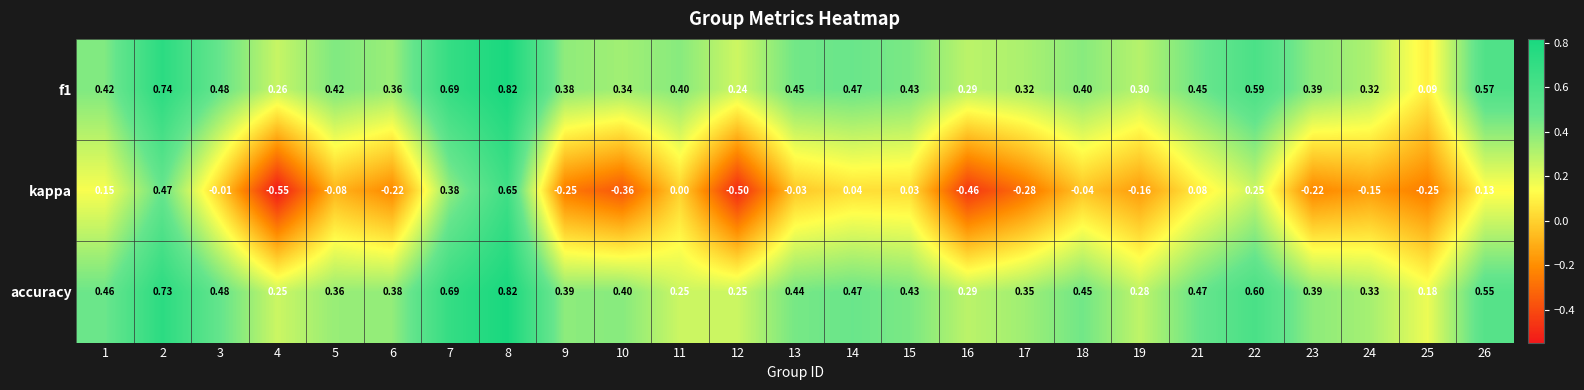

Which series has the largest total across all categories?

accuracy